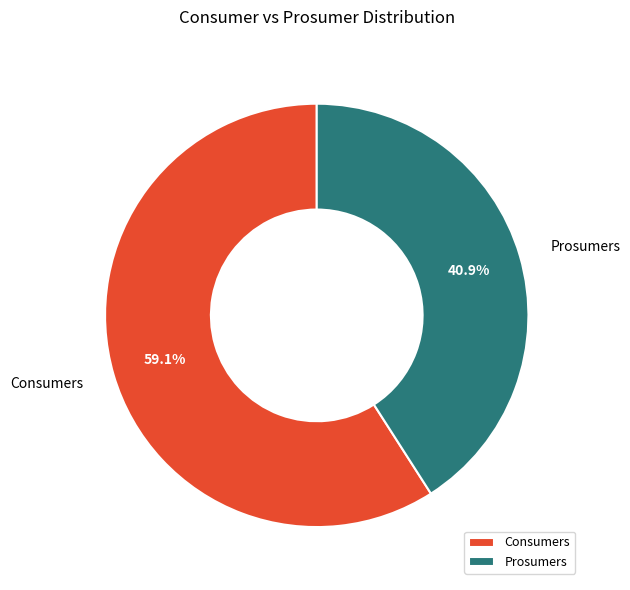

Does Prosumers account for over 50% of the chart?

No